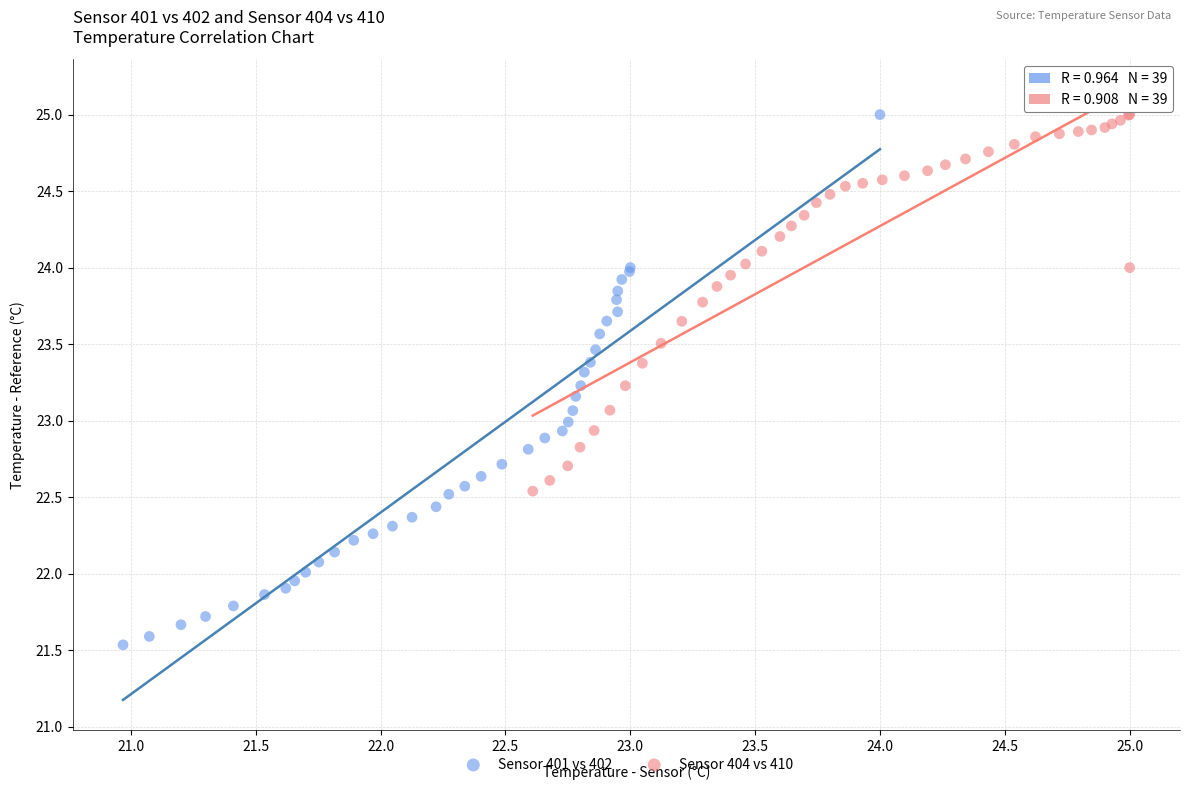

Which series reaches the minimum Y coordinate?

Sensor 401 vs 402